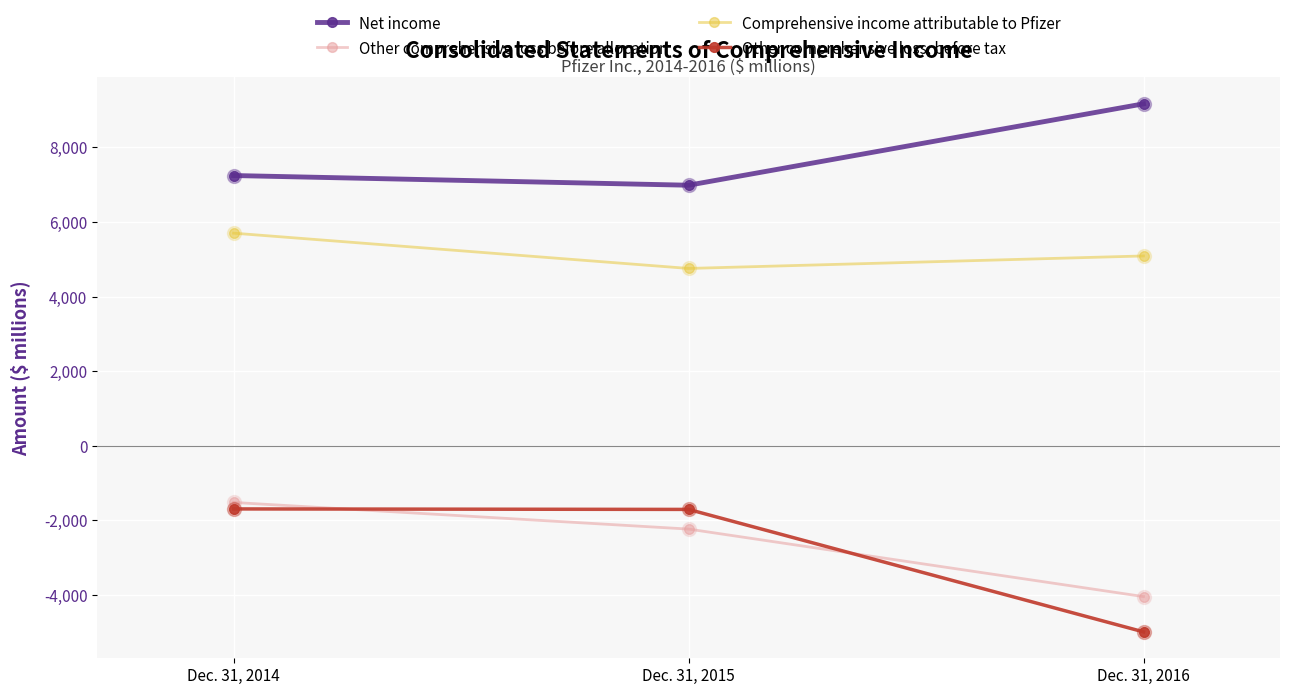

What is the sum of all Other comprehensive loss before allocation values?

-7792